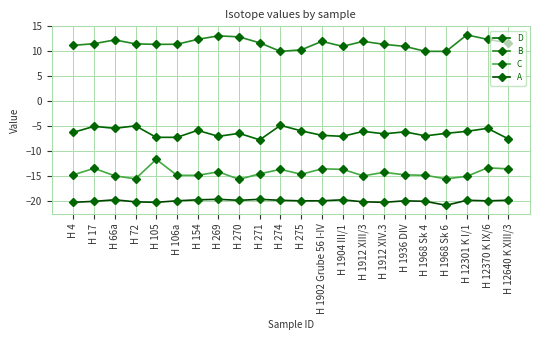

Is it true that A equals -20.1 at H 1912 XIII/3?

True